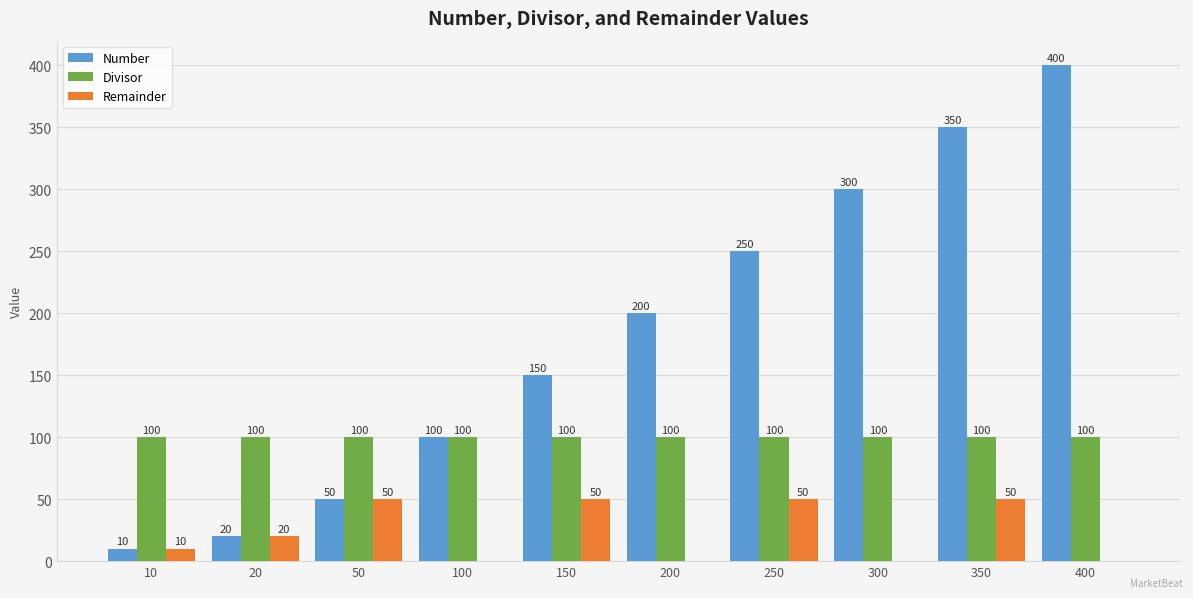

How many series are shown in this chart?

3